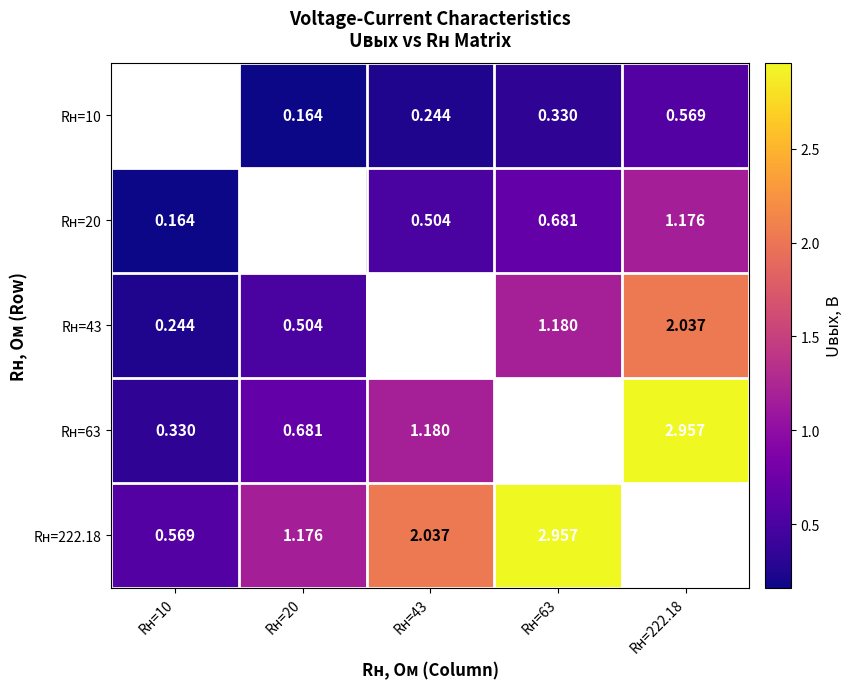

Which series has the largest range (max minus min)?

Rн=63